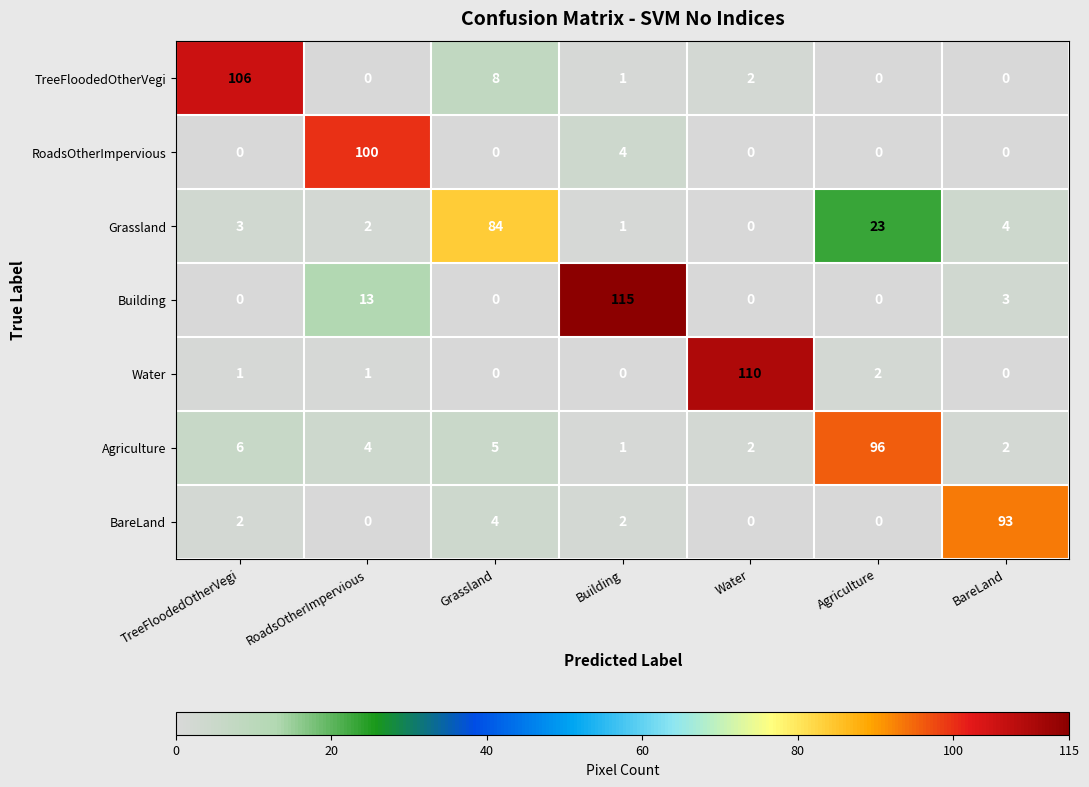

Which series changed the most between RoadsOtherImpervious and Water?

Water